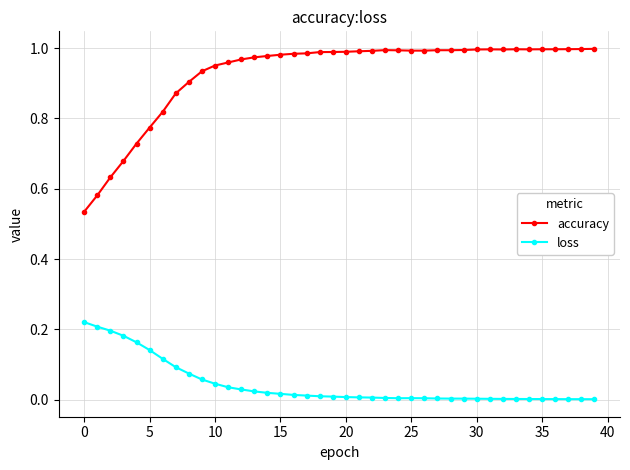

Which series has the largest range (max minus min)?

accuracy